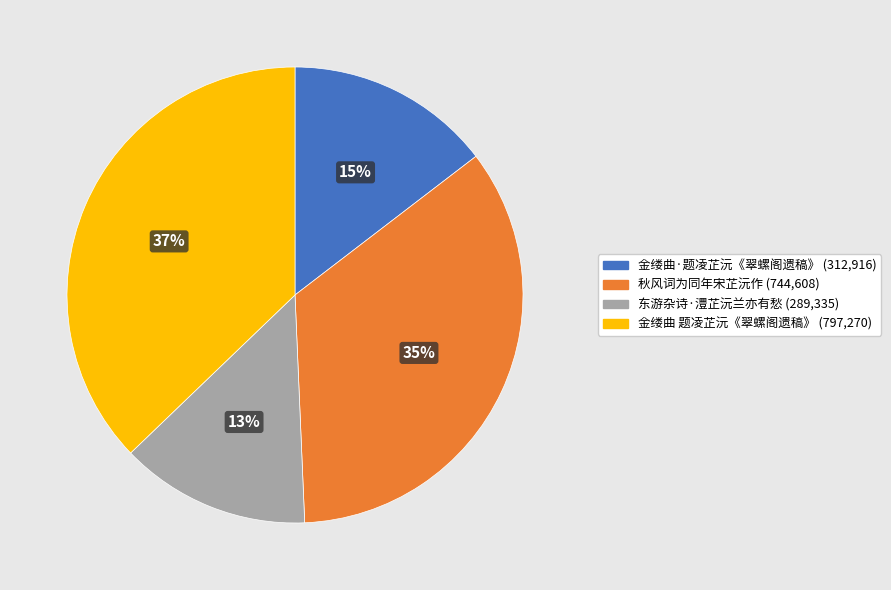

Combined, do 金缕曲 题凌芷沅《翠螺阁遗稿》 and 金缕曲·题凌芷沅《翠螺阁遗稿》 account for over 50%?

Yes